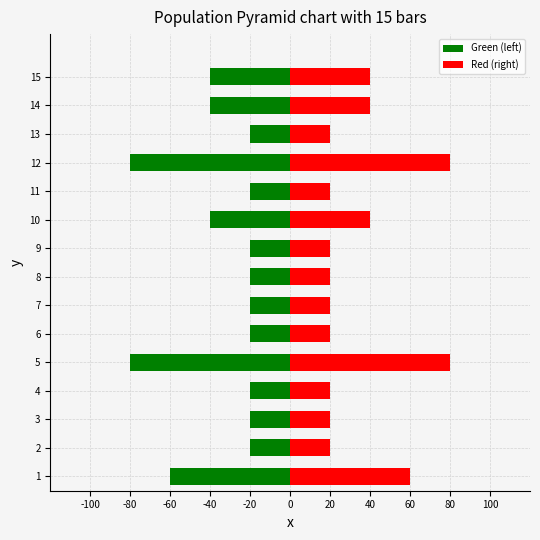

How many data points does each series have?

15